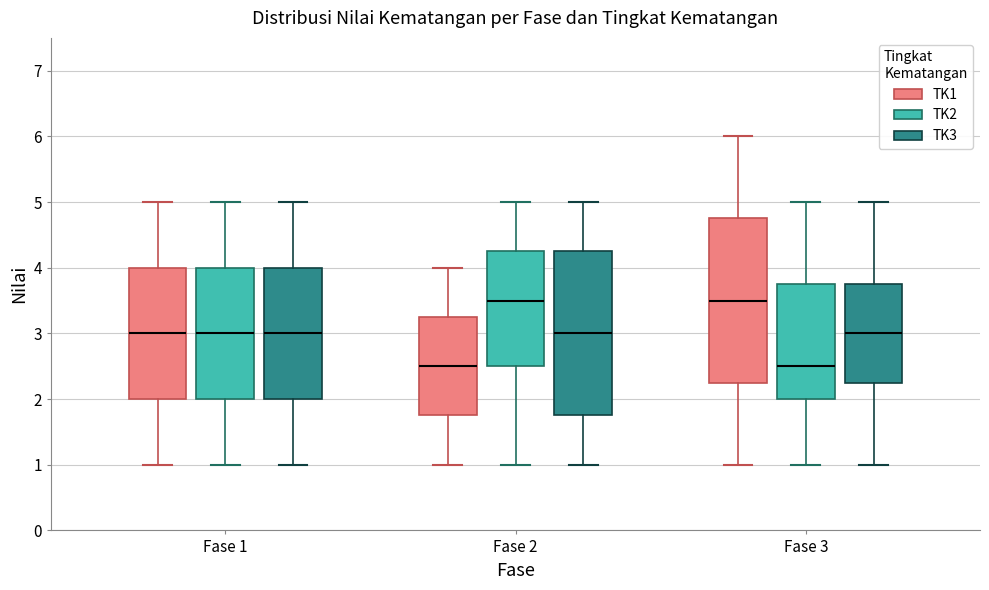

Reading left to right, read every box against the y-axis: the position of its median line, the range the box covers, and the ends of its whiskers. The values are not printed on the chart, so give them approximately, as read against the axis.

Fase 1 (TK1): median 3.0, box 2.0 to 4.0, whiskers 1.0 to 5.0
Fase 1 (TK2): median 3.0, box 2.0 to 4.0, whiskers 1.0 to 5.0
Fase 1 (TK3): median 3.0, box 2.0 to 4.0, whiskers 1.0 to 5.0
Fase 2 (TK1): median 2.5, box 1.8 to 3.3, whiskers 1.0 to 4.0
Fase 2 (TK2): median 3.5, box 2.5 to 4.3, whiskers 1.0 to 5.0
Fase 2 (TK3): median 3.0, box 1.8 to 4.3, whiskers 1.0 to 5.0
Fase 3 (TK1): median 3.5, box 2.3 to 4.8, whiskers 1.0 to 6.0
Fase 3 (TK2): median 2.5, box 2.0 to 3.8, whiskers 1.0 to 5.0
Fase 3 (TK3): median 3.0, box 2.3 to 3.8, whiskers 1.0 to 5.0